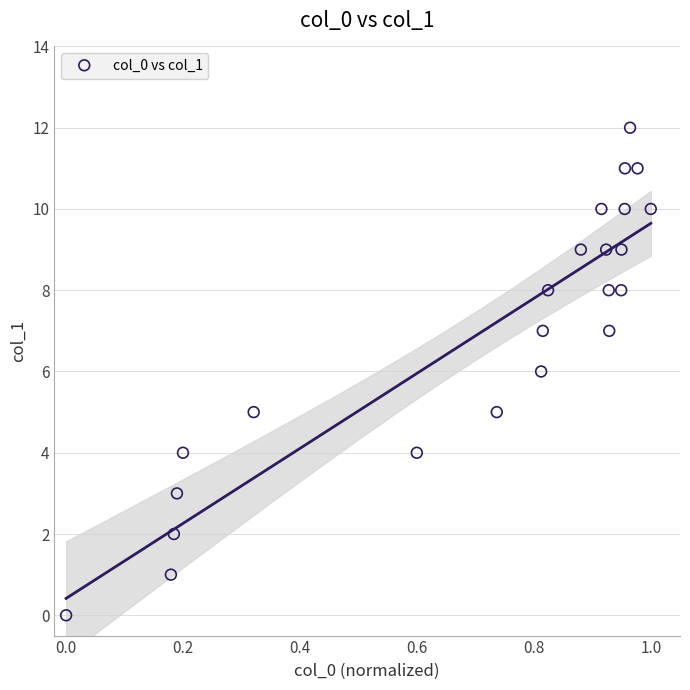

What is the range of Y values (max minus min)?

12